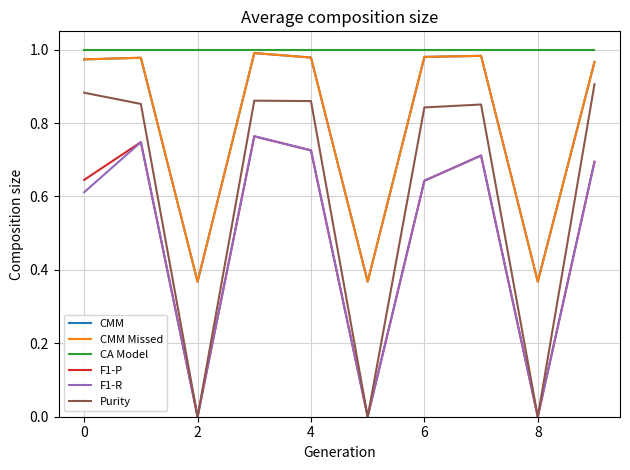

Which series has the largest total across all categories?

CA Model